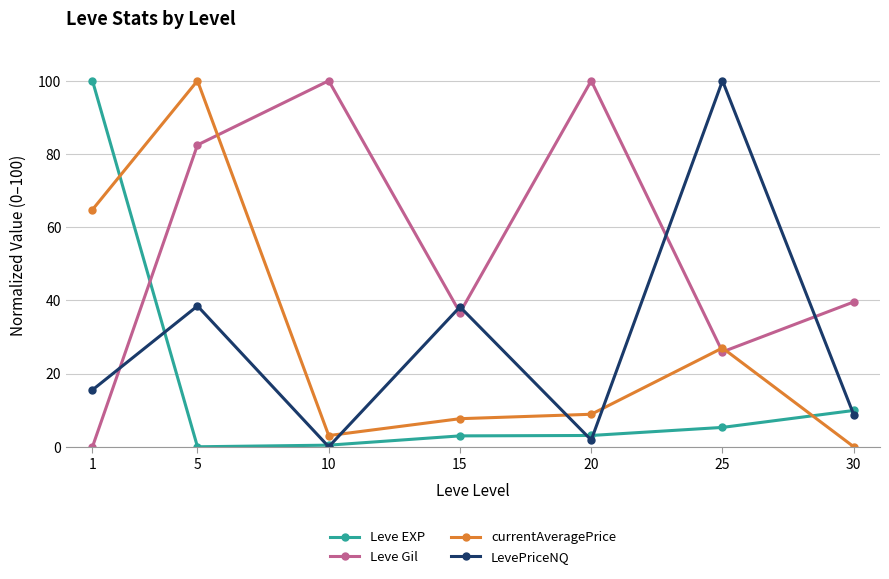

What are all the series names shown in the legend?

Leve EXP, Leve Gil, currentAveragePrice, LevePriceNQ